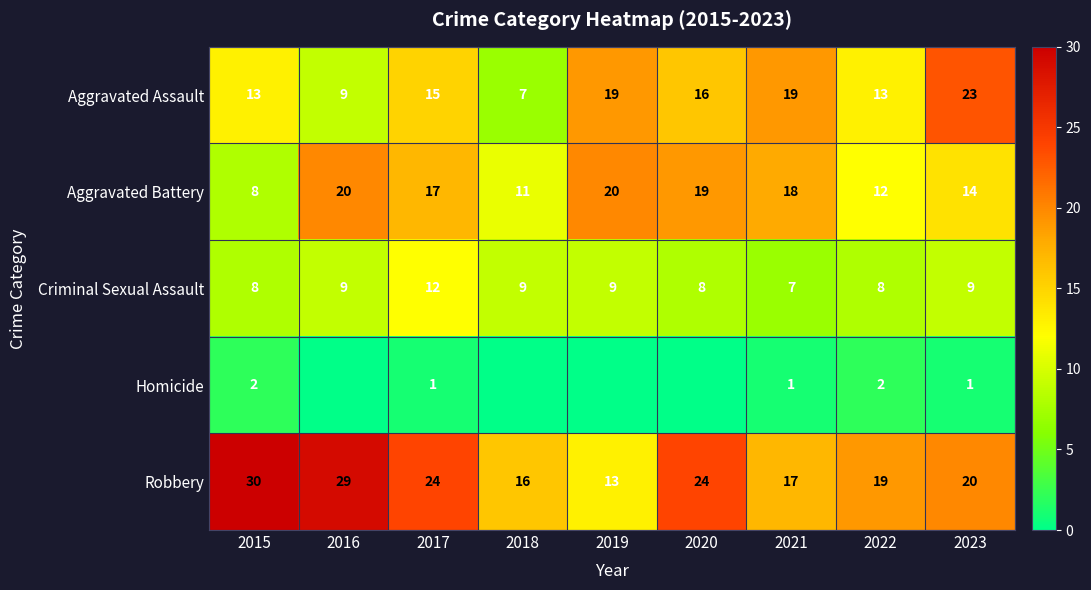

Which series changed the most between 2015 and 2022?

Robbery